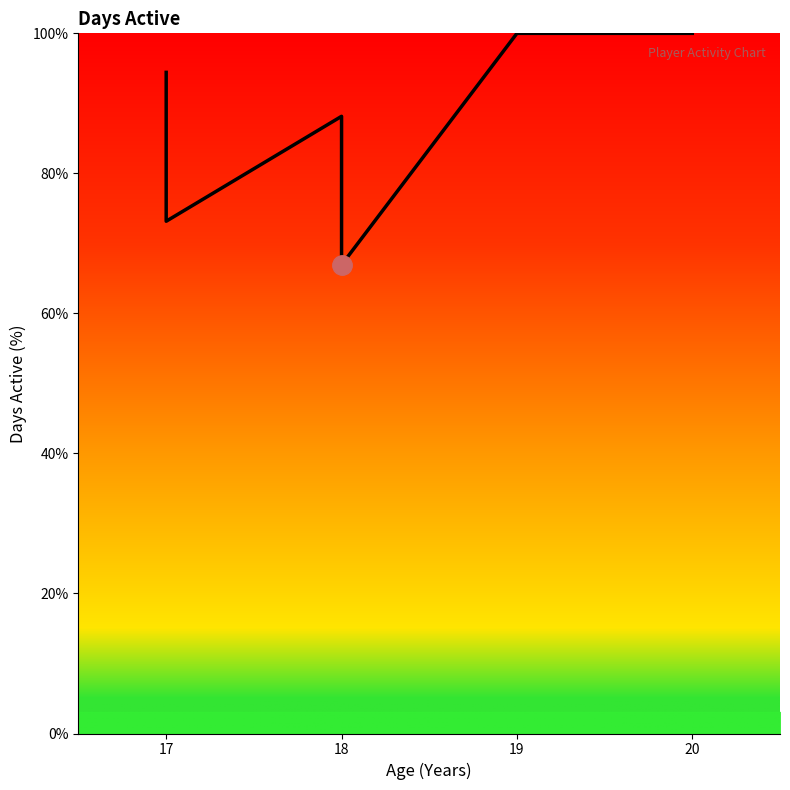

What is the average value?

87.4